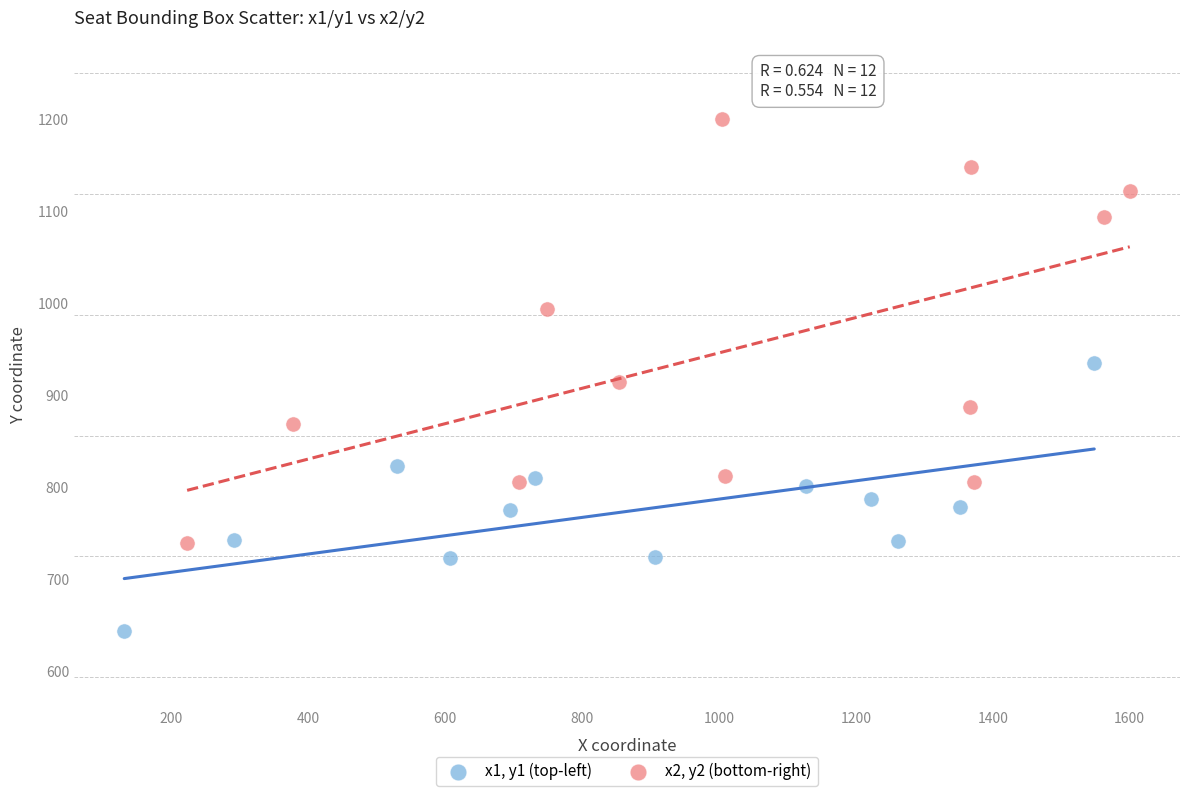

Which series has the widest spread of Y values?

x2, y2 (bottom-right)